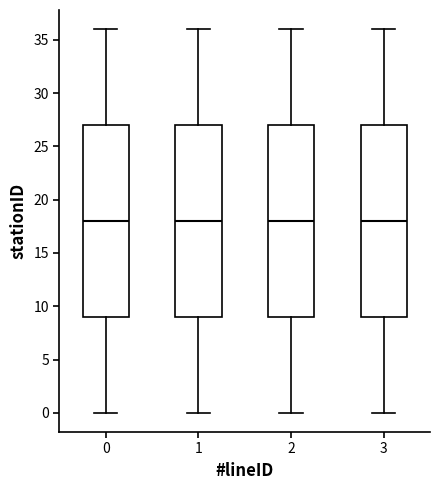

Reading left to right, transcribe this box plot: for each box, give where its median line is, the range the box spans, and where its two whiskers end, as read against the y-axis. The values are not printed on the chart, so give them approximately, as read against the axis.

0: median 18, box 9 to 27, whiskers 0 to 36
1: median 18, box 9 to 27, whiskers 0 to 36
2: median 18, box 9 to 27, whiskers 0 to 36
3: median 18, box 9 to 27, whiskers 0 to 36